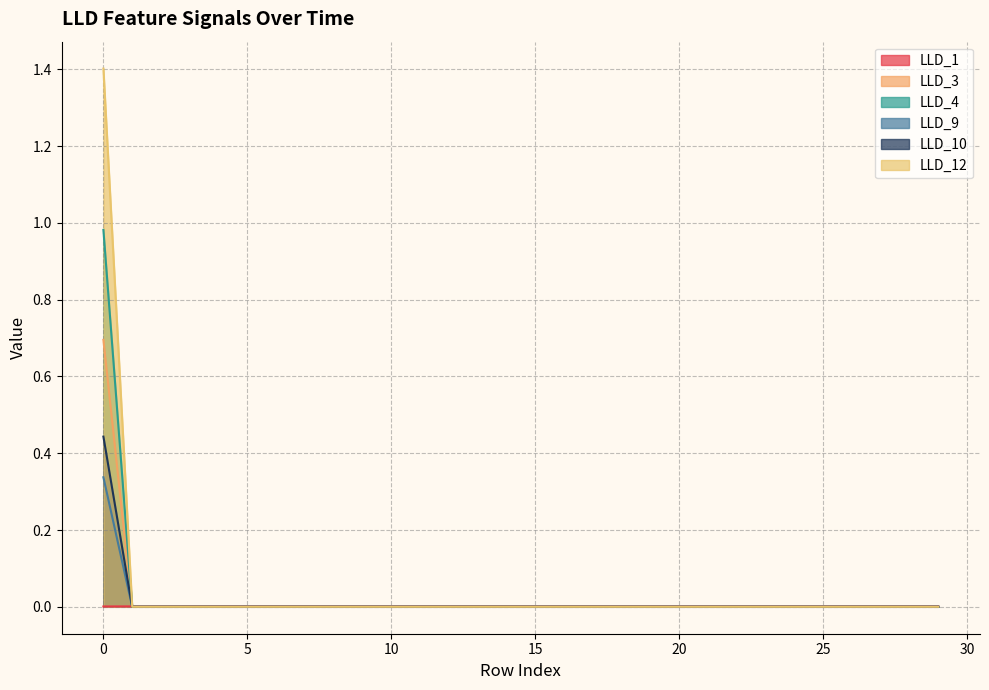

True or false: LLD_4 and LLD_9 cross at least once.

False